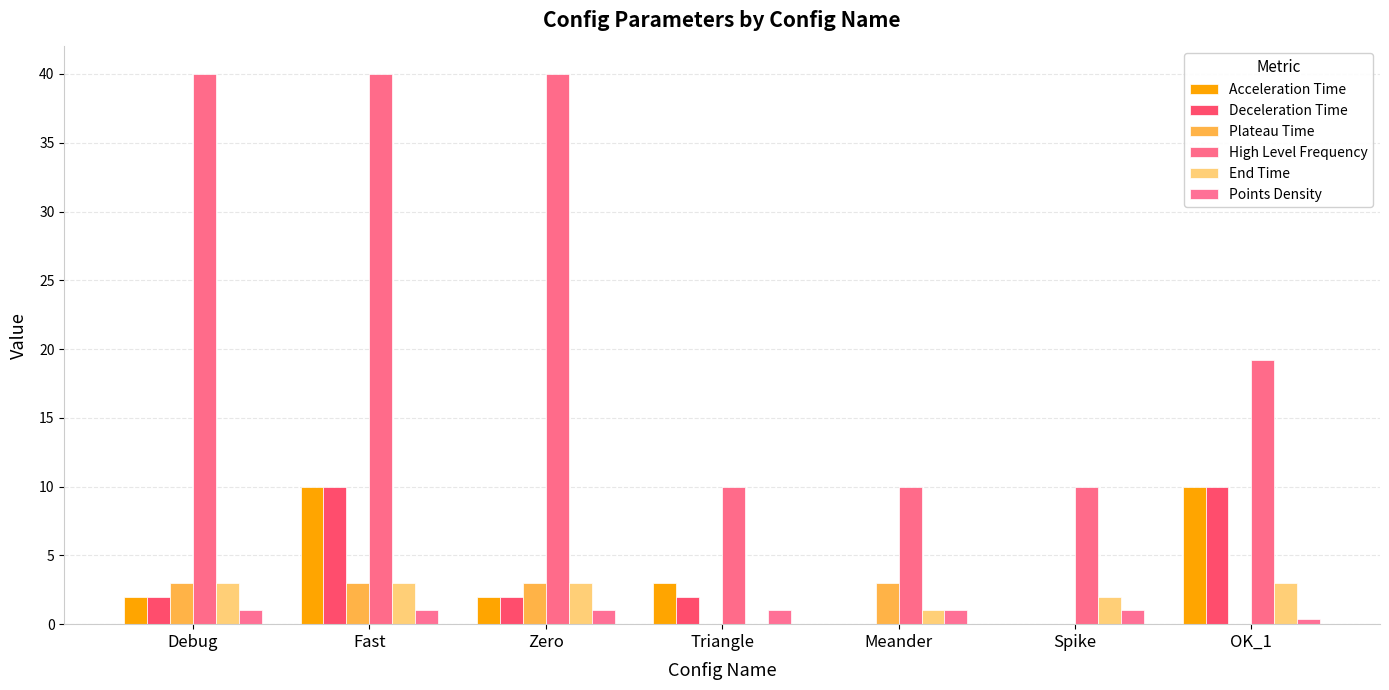

What value does the Deceleration Time series have at Triangle?

2.0